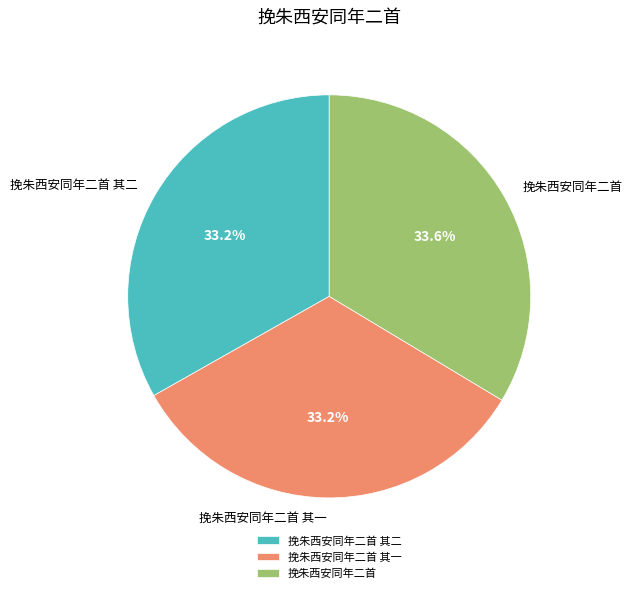

Does 挽朱西安同年二首 account for over 50% of the chart?

No